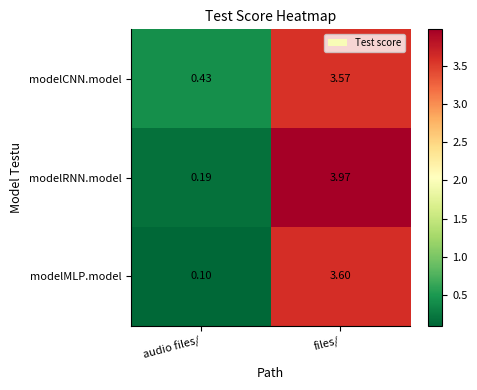

Count the number of categories in the chart.

2